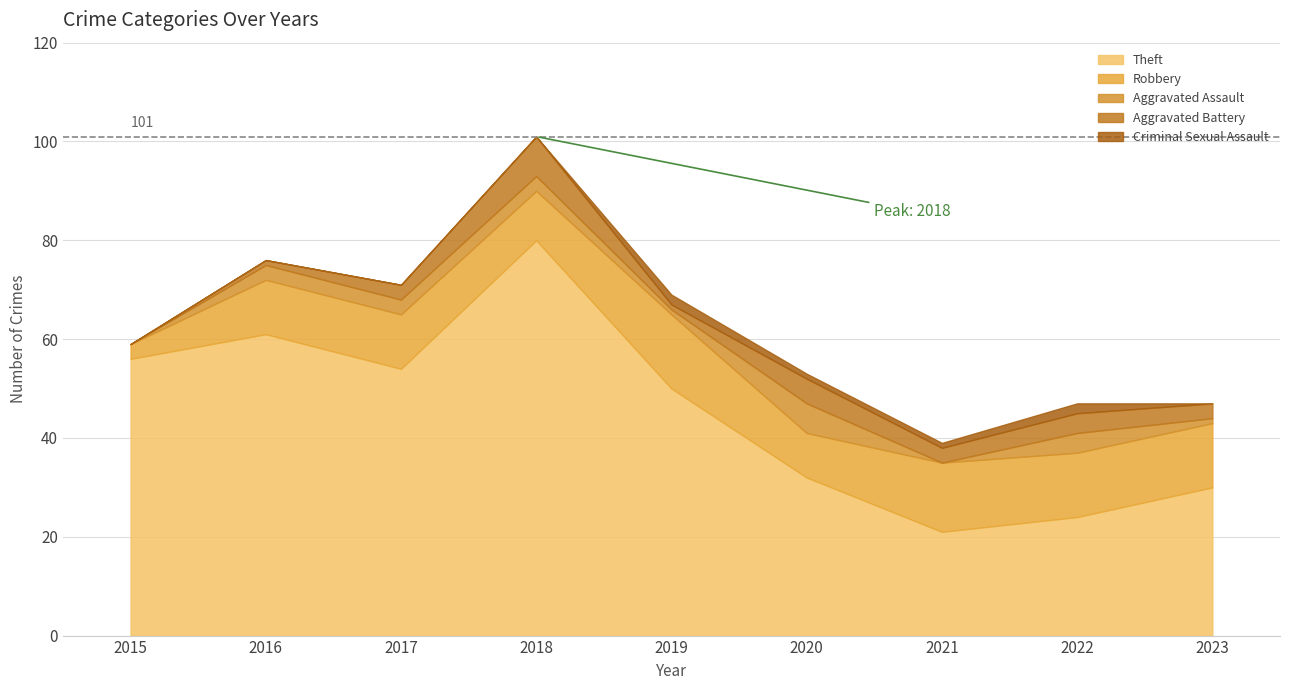

At which category is the sum across all series the highest?

2018